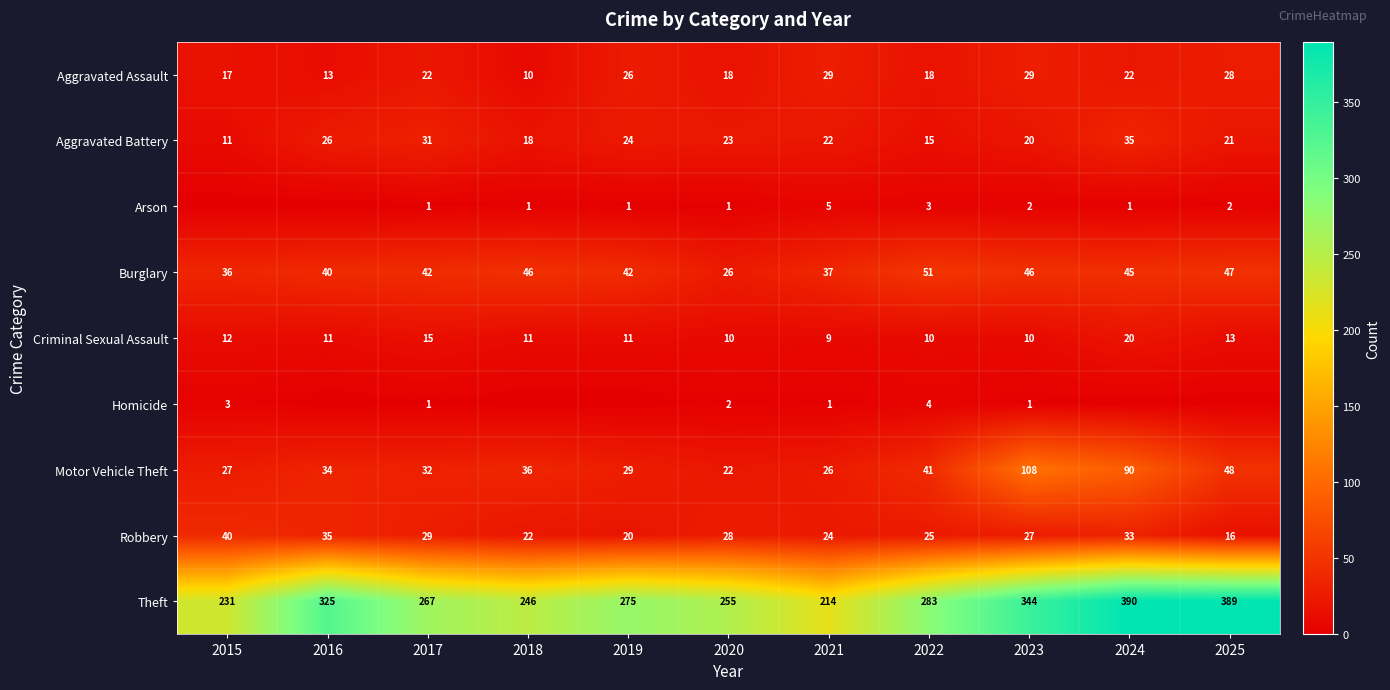

Which label corresponds to the smallest value in the chart?

2015